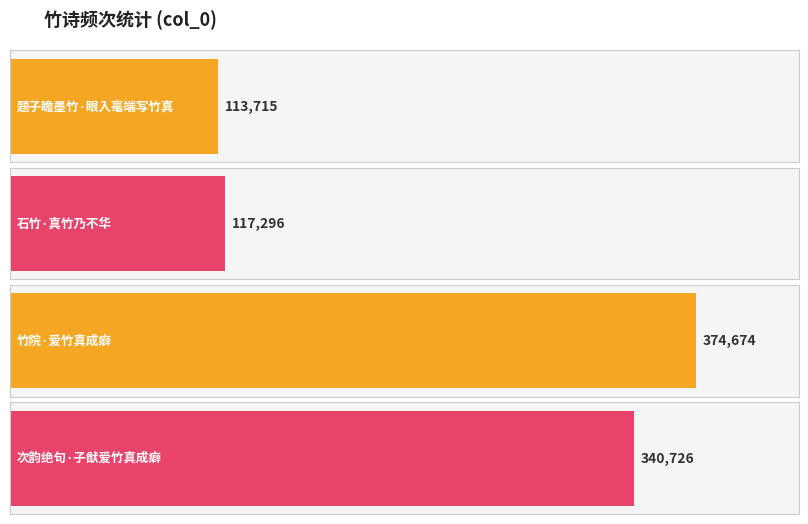

What is the difference between the values at 竹院·爱竹真成癖 and 题子瞻墨竹·眼入毫端写竹真?

260959